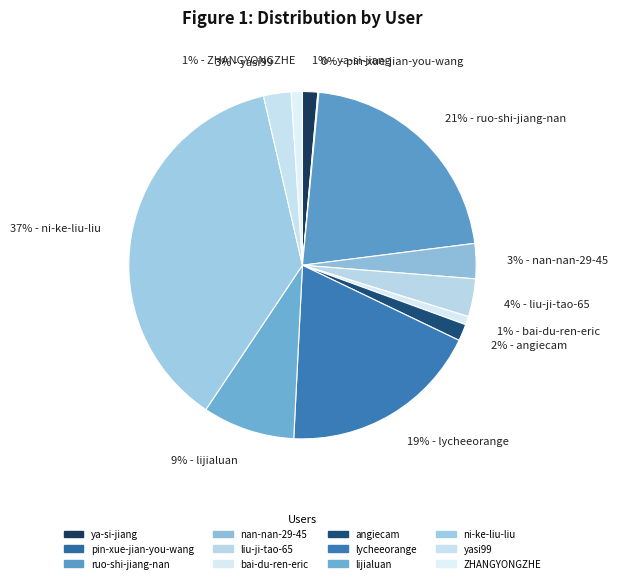

Count the number of slices in the pie.

12